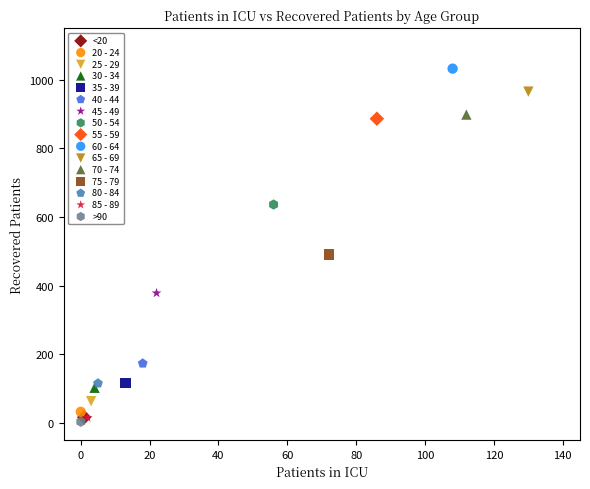

Which series reaches the minimum Y coordinate?

>90